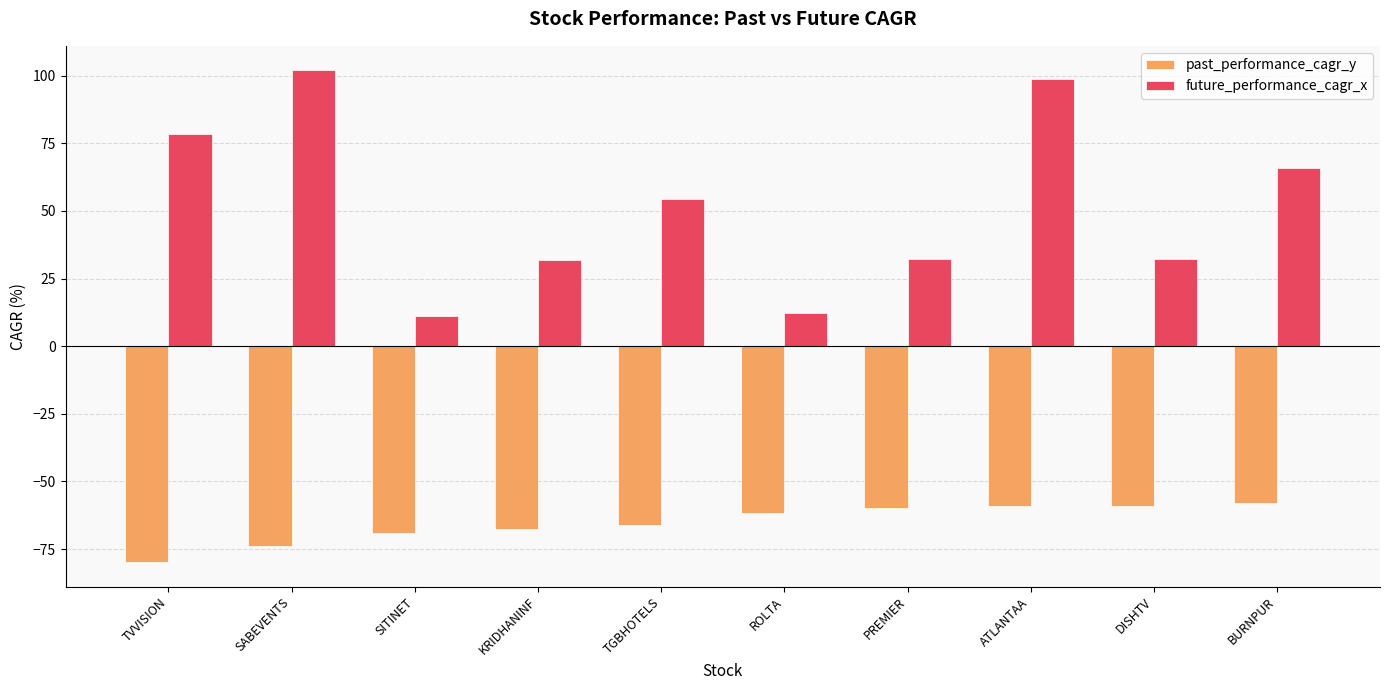

At which category is the sum across all series the highest?

ATLANTAA